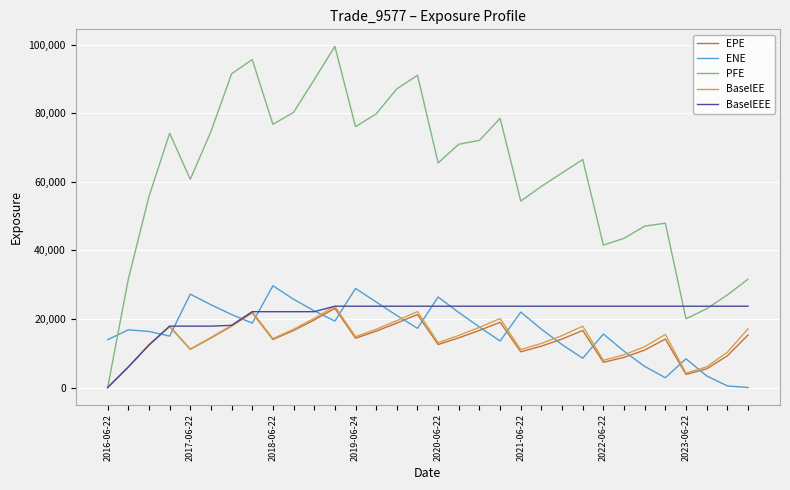

Does the chart display data point markers on the line(s)?

No